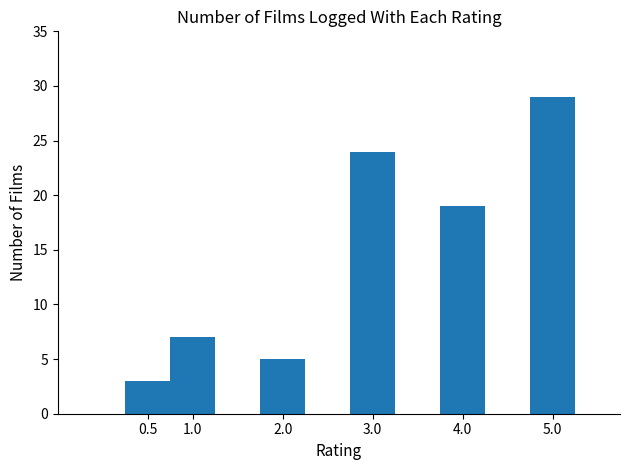

Is it true that the value at 4.0 is 19?

True